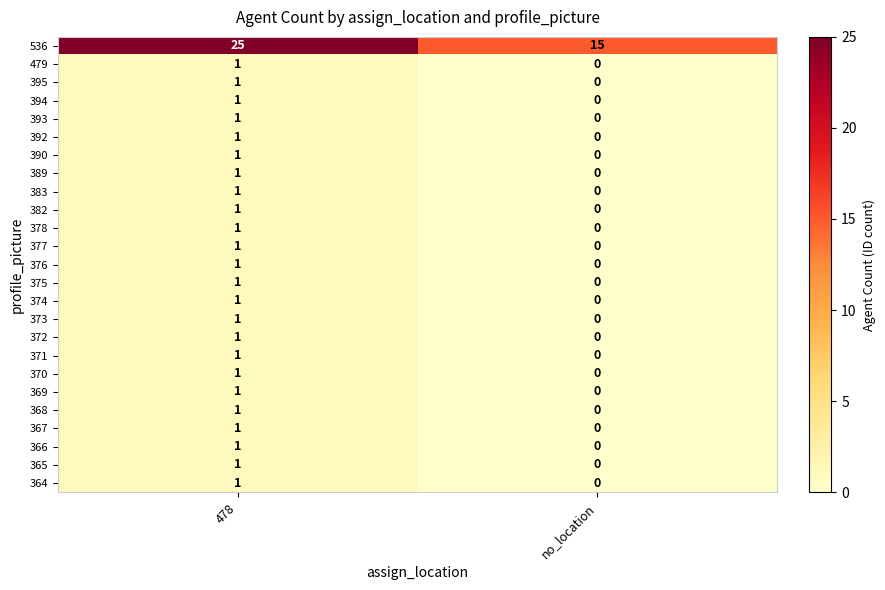

True or false: 479 has a value of 0 at no_location.

True